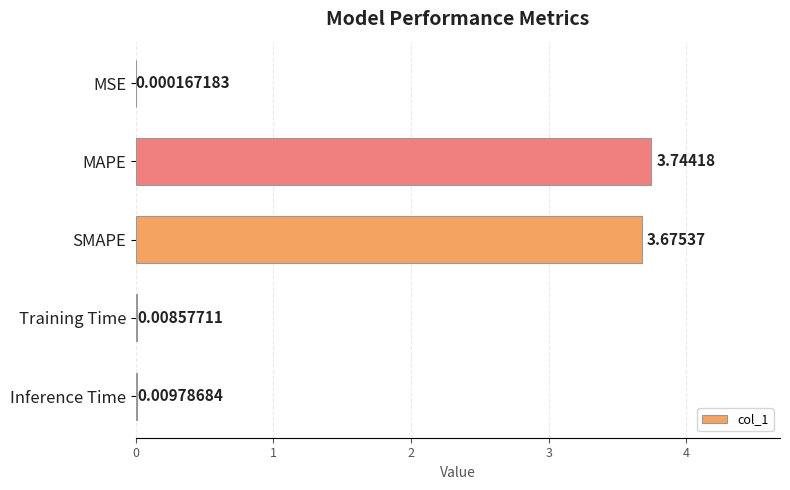

What is the change in value from MAPE to Inference Time?

-3.7